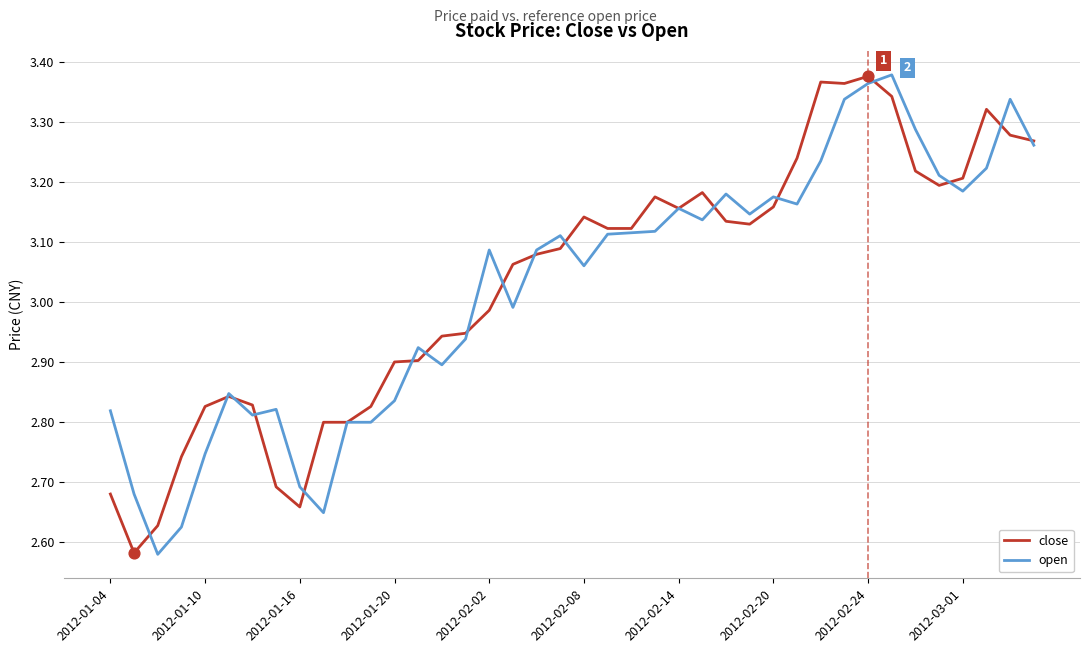

Which series has the largest total across all categories?

close